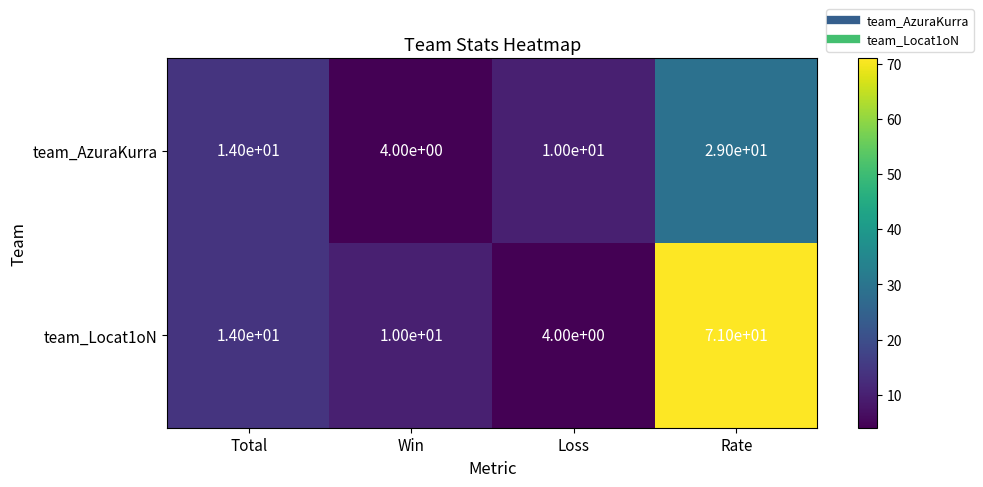

Read the team_Locat1oN value at Total, to the nearest 5.

15